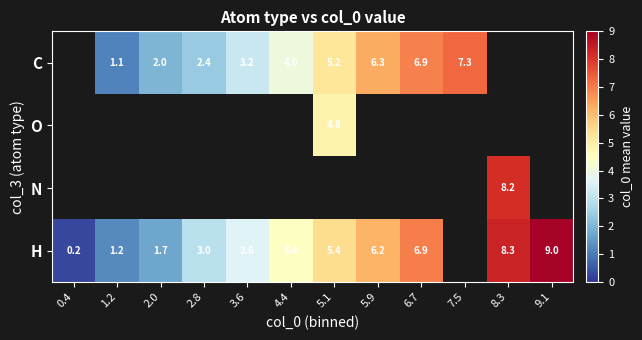

What is the spread (max minus min) of values at 5.9?

0.1